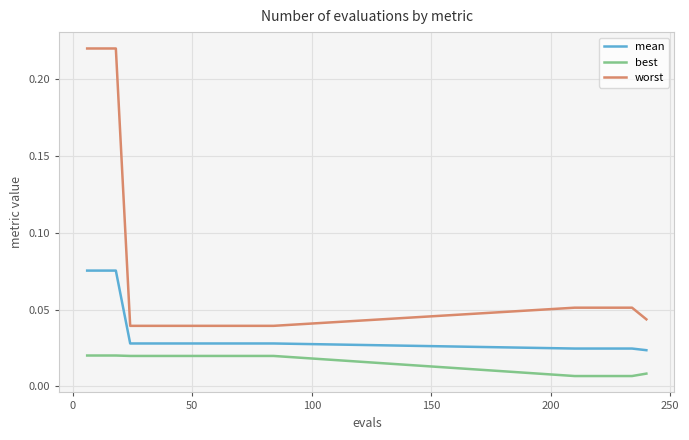

True or false: best and worst cross at least once.

False